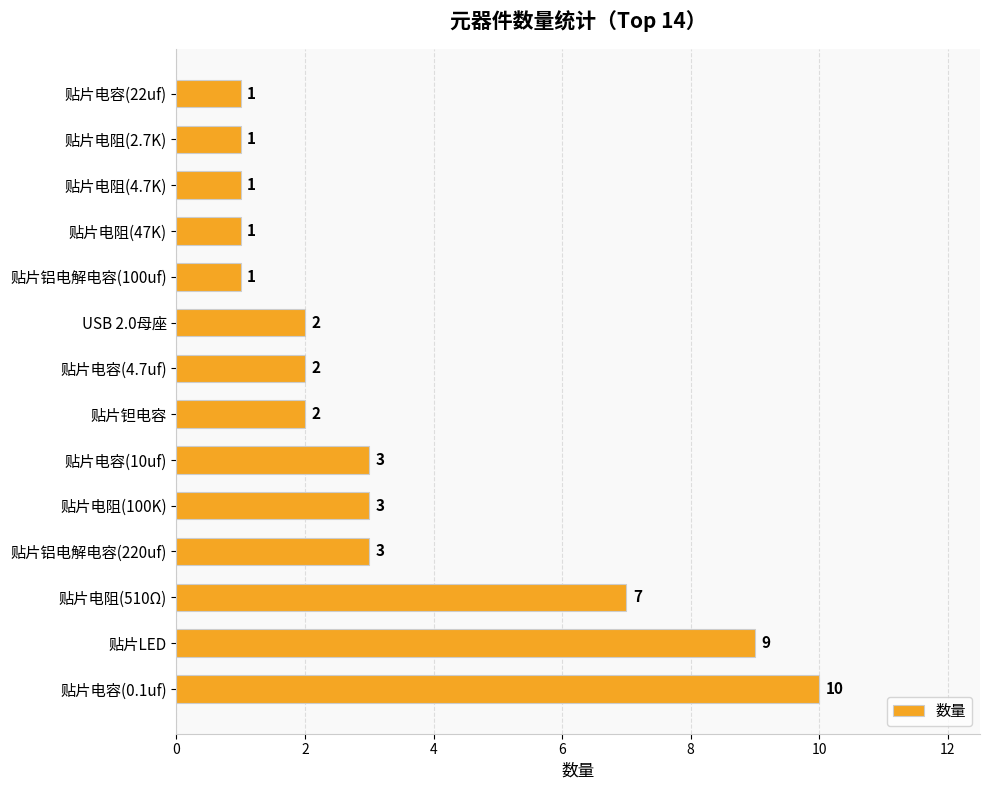

What is the difference between the second highest and minimum values?

8